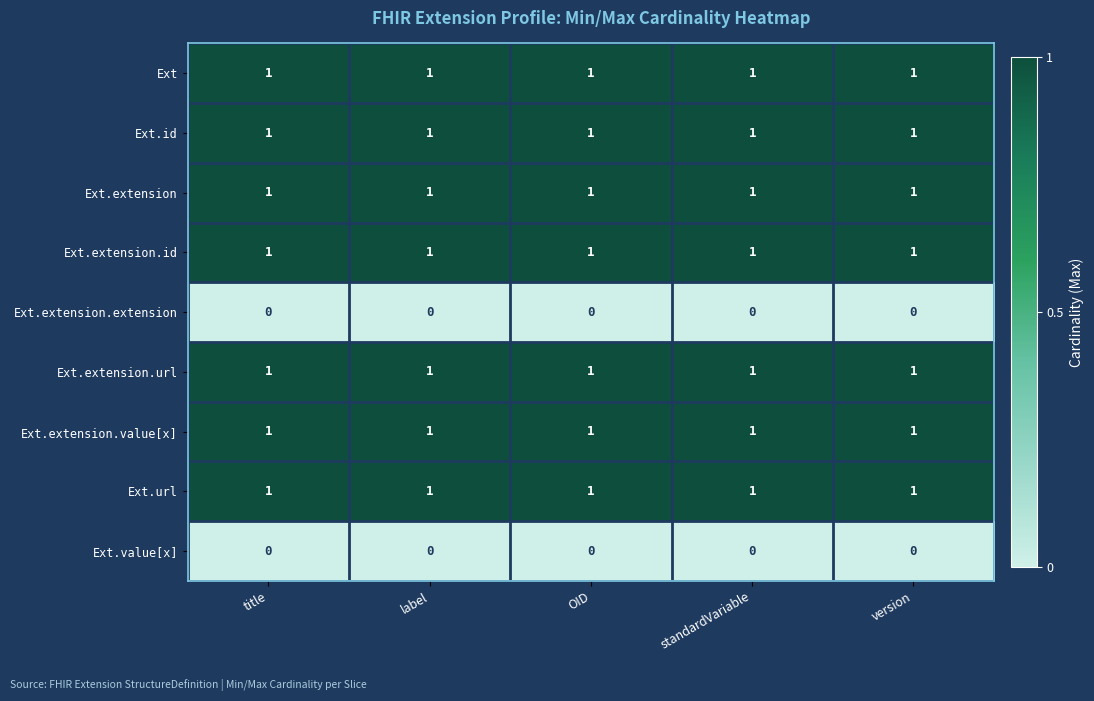

The Ext.extension.value[x] series shows 1 at standardVariable. True or false?

True